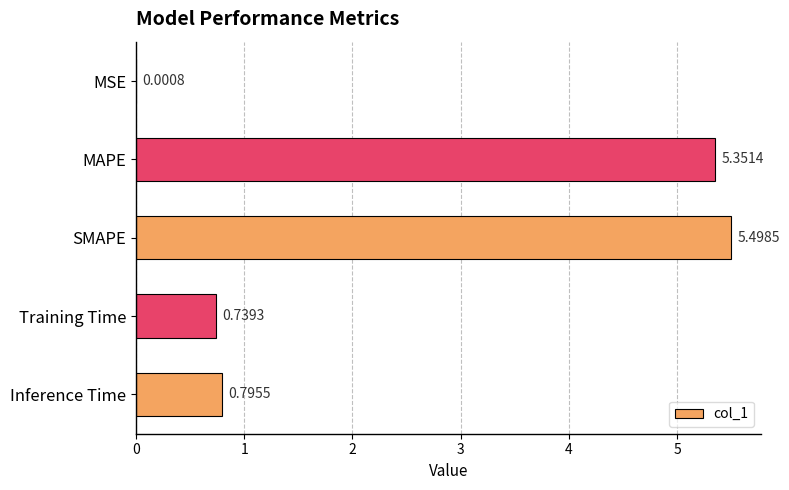

What is the sum of all values?

12.4